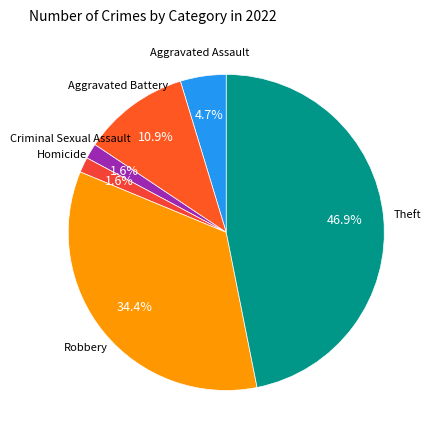

How many slices are in this pie chart?

6